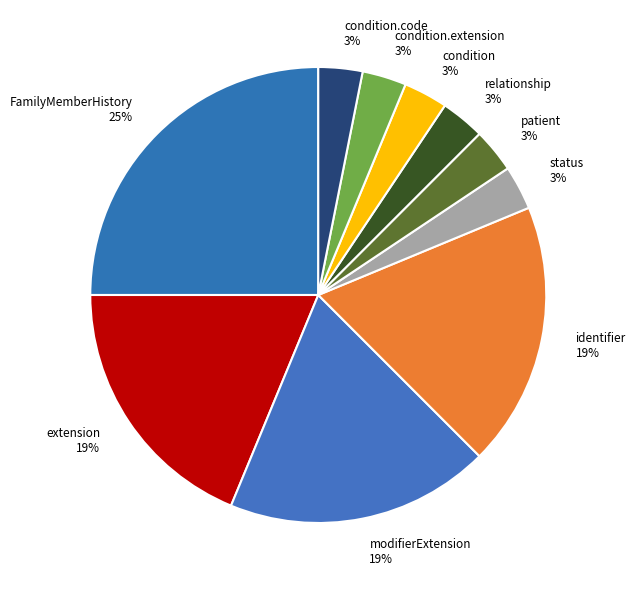

The patient 3% slice represents 16% of the pie. True or false?

False